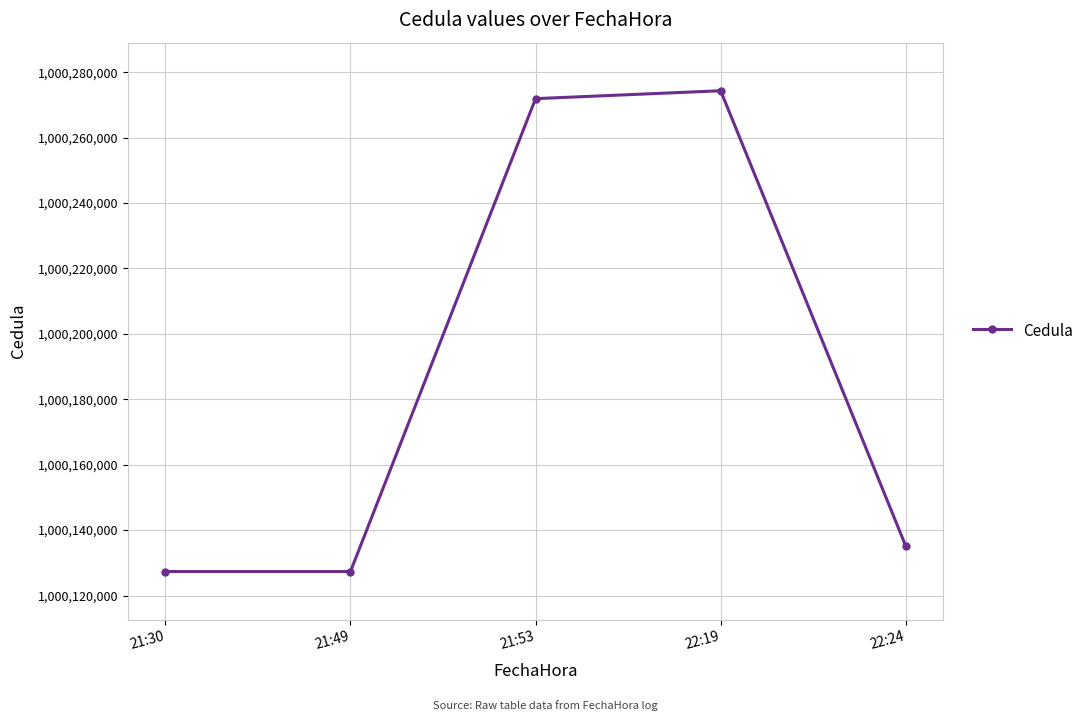

True or false: the data shows 1491295809 at 21:49.

False